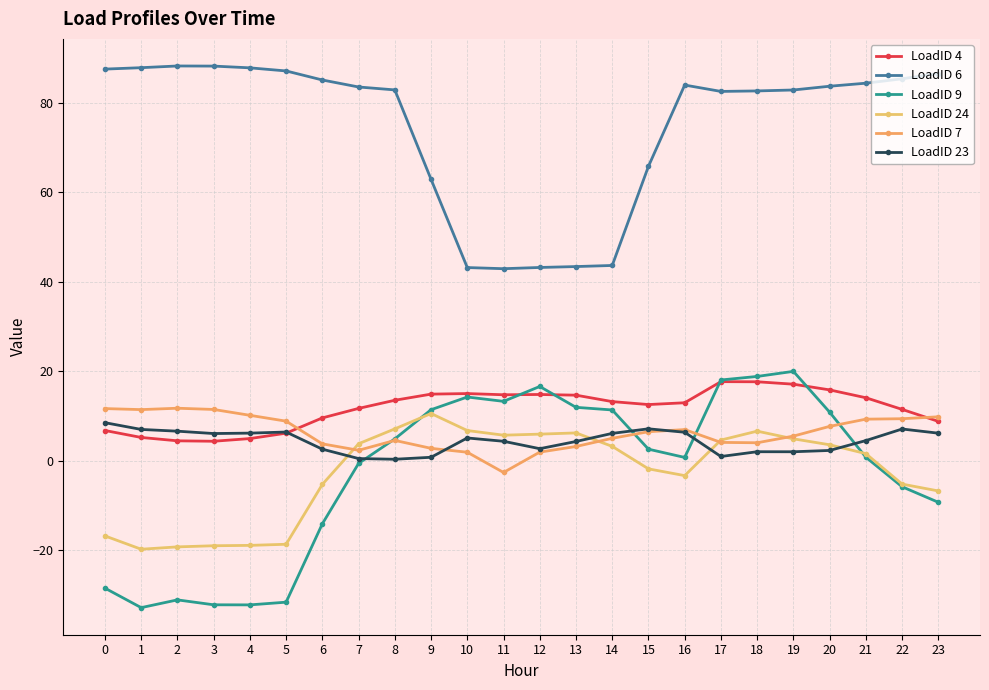

Reading left to right, list all the values displayed in this chart.

LoadID 4: 6.8	5.2	4.5	4.4	5.0	6.2	9.6	11.7	13.5	14.9	15.0	14.8	14.8	14.7	13.2	12.6	13.0	17.7	17.7	17.1	15.9	14.1	11.5	8.8
LoadID 6: 87.5	87.9	88.2	88.2	87.8	87.1	85.1	83.5	82.9	62.9	43.2	42.9	43.2	43.4	43.7	65.8	84.0	82.6	82.7	82.9	83.7	84.4	85.4	86.6
LoadID 9: -28.4	-32.8	-31.1	-32.2	-32.2	-31.6	-14.1	-0.6	4.9	11.4	14.3	13.3	16.6	12.0	11.4	2.6	0.8	18.1	18.9	20.0	10.9	0.8	-5.8	-9.3
LoadID 24: -16.8	-19.7	-19.2	-19.0	-18.9	-18.6	-5.3	3.8	7.2	10.6	6.8	5.7	6.0	6.2	3.2	-1.8	-3.3	4.7	6.6	4.9	3.6	1.6	-5.2	-6.7
LoadID 7: 11.7	11.5	11.8	11.5	10.2	8.9	3.8	2.4	4.6	2.8	1.9	-2.6	2.0	3.2	5.0	6.5	7.0	4.1	4.0	5.5	7.7	9.3	9.4	9.8
LoadID 23: 8.5	7.0	6.6	6.1	6.2	6.4	2.6	0.5	0.4	0.8	5.1	4.4	2.7	4.3	6.1	7.2	6.4	1.0	2.0	2.0	2.3	4.5	7.1	6.2